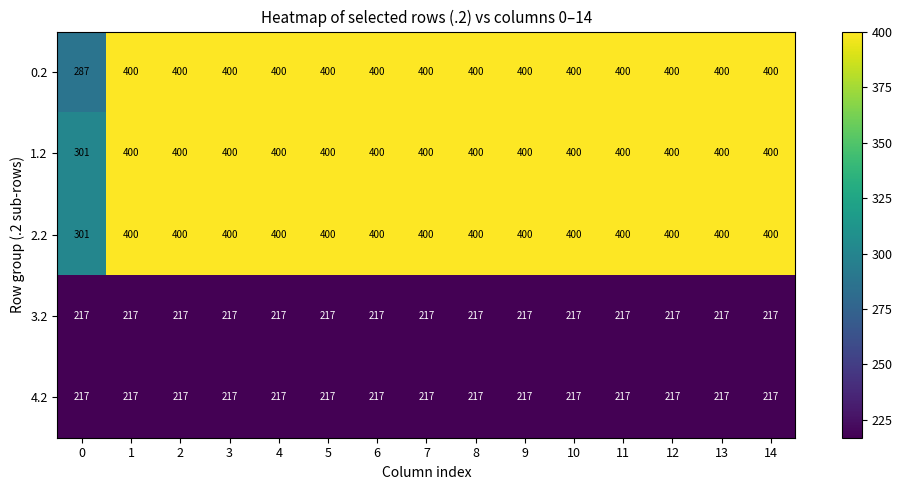

What is the sum of the 1.2 values at 1 and 14?

800